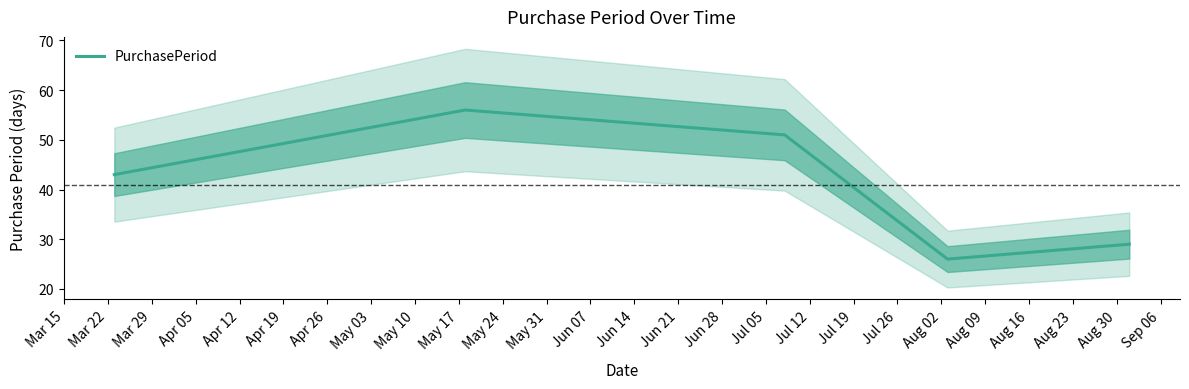

Count the number of categories in the chart.

5